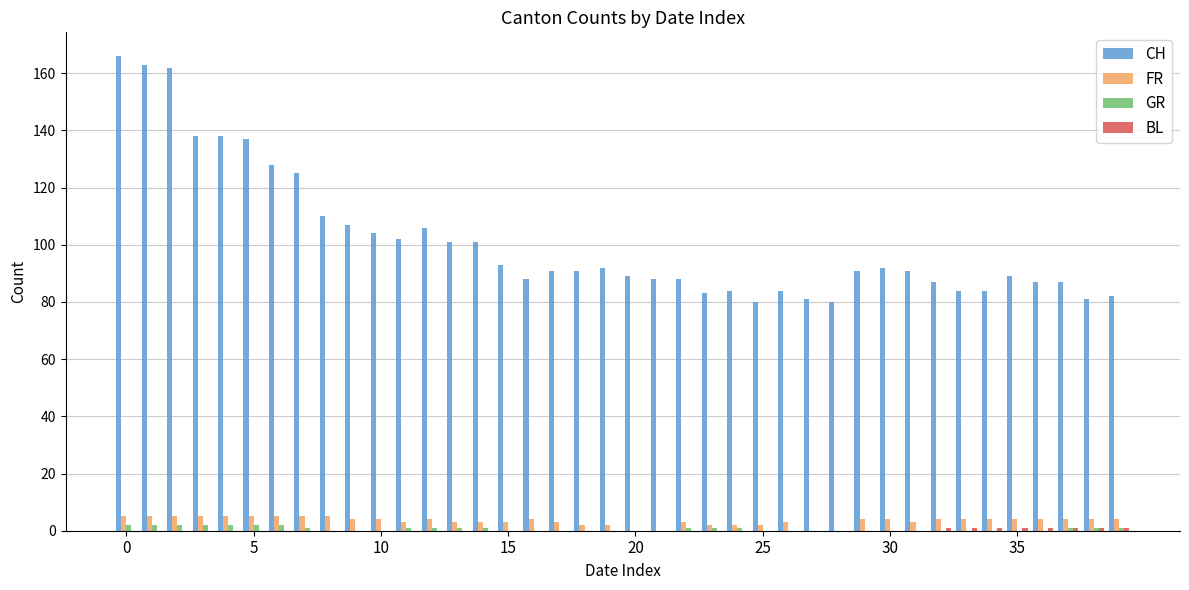

What is the maximum value shown in the chart?

166